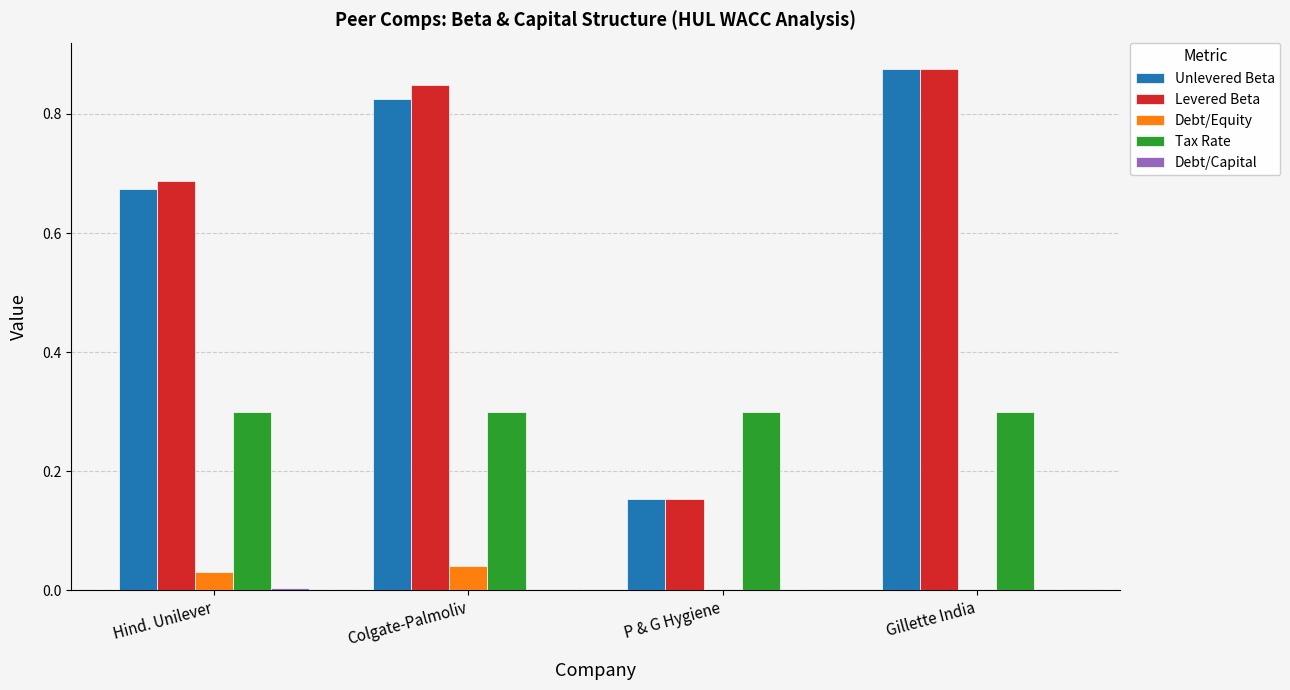

How many groups of bars are there?

4